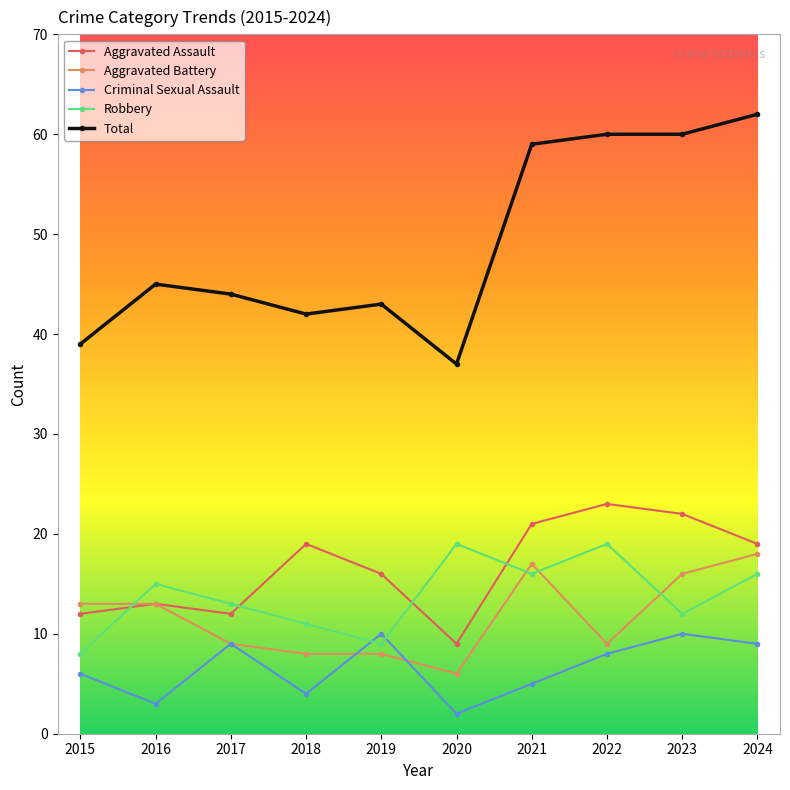

The value of Aggravated Assault at 2020 is 16. True or false?

False